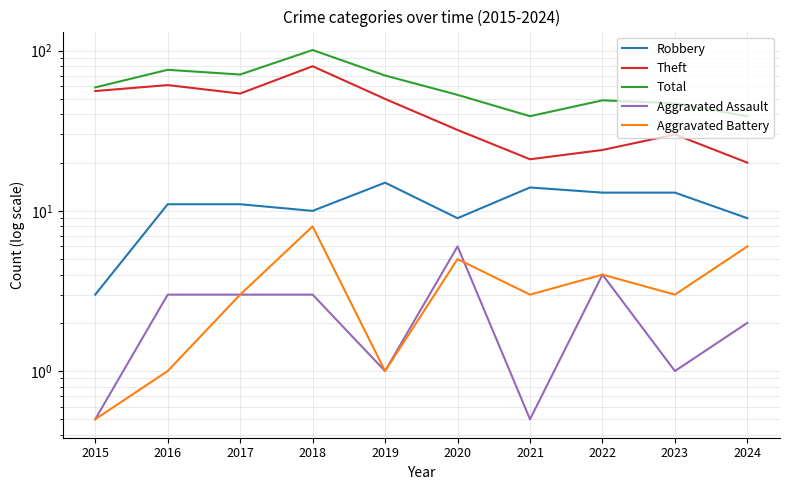

At which label does Aggravated Battery first exceed 3?

2018